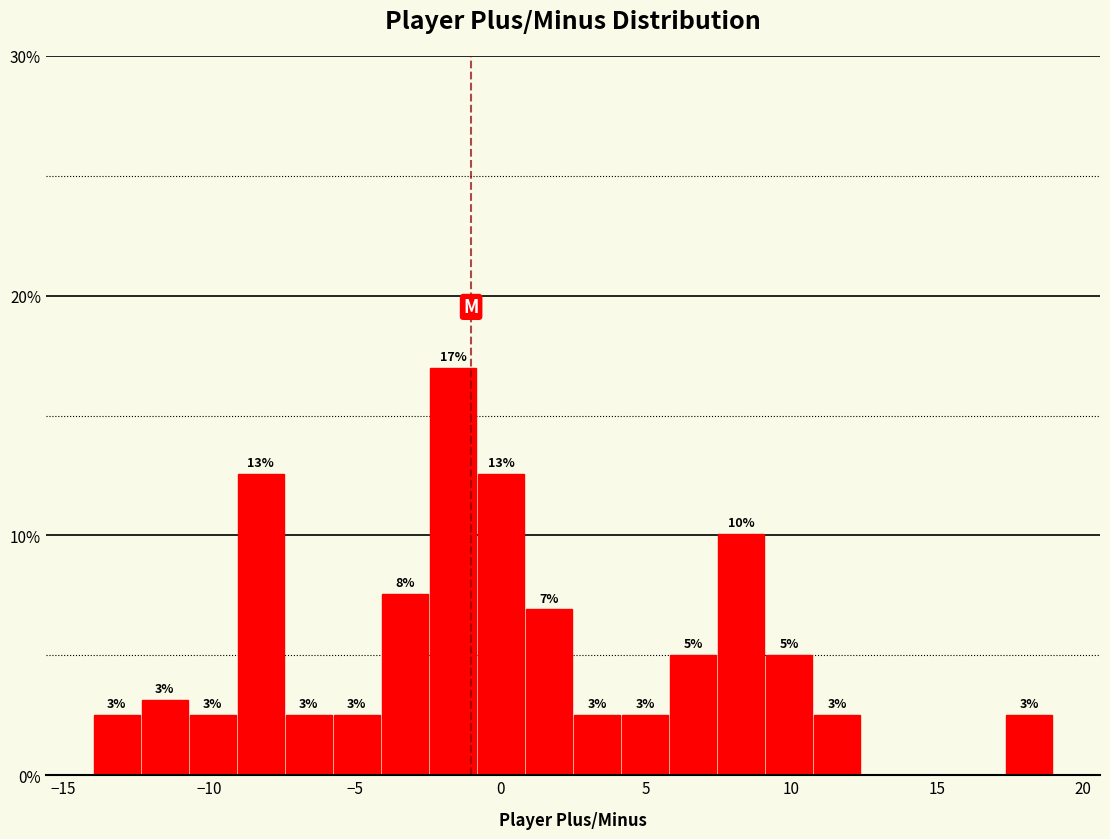

Around what value on the x-axis is the tallest bar? Give the approximate position of its centre, as read against the axis.

-1.5